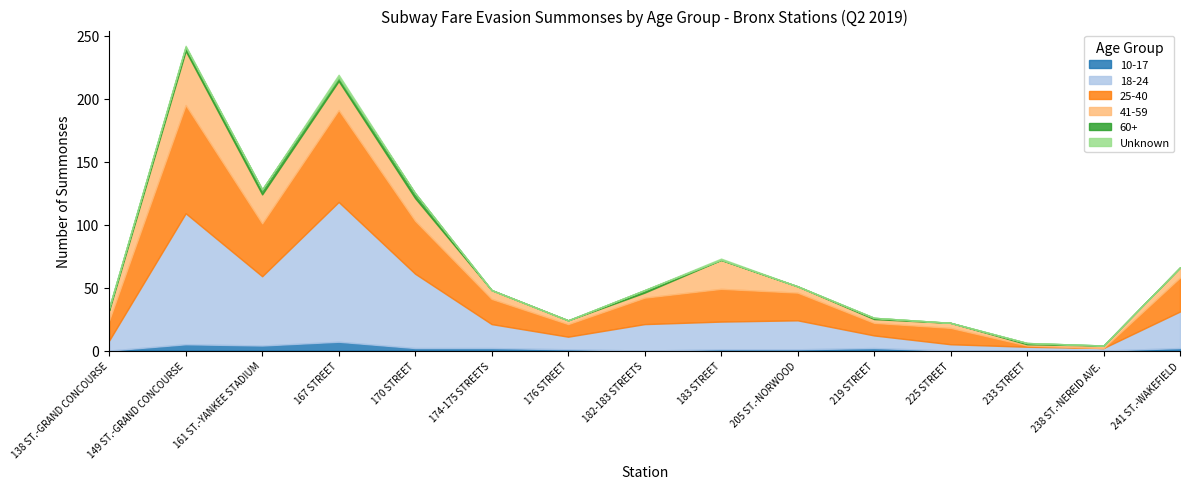

True or false: 25-40 and 60+ intersect in this chart.

False